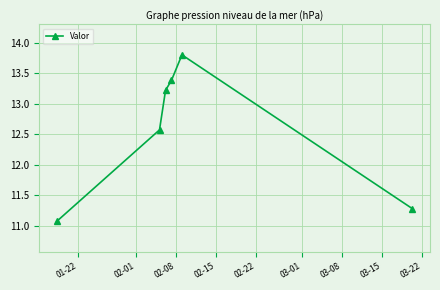

How many data points are less than 13?

3